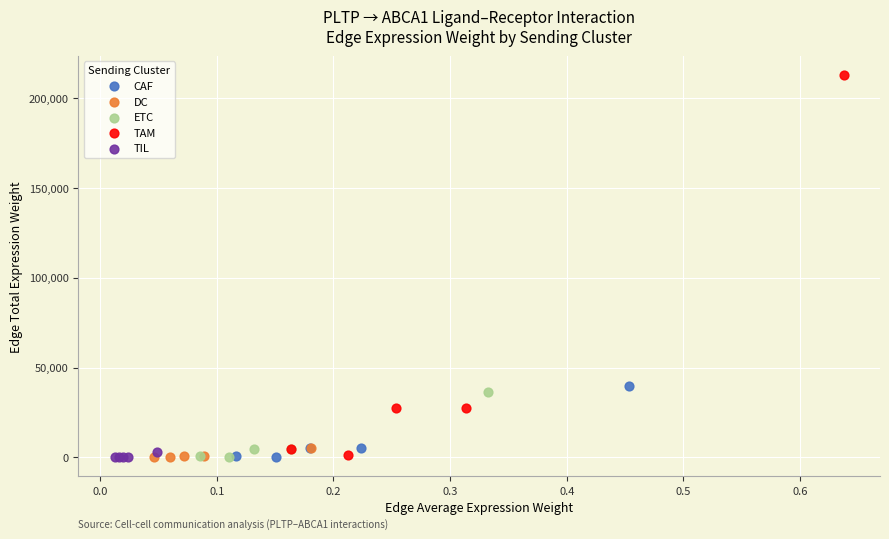

Which series has the largest Y range (max minus min)?

TAM